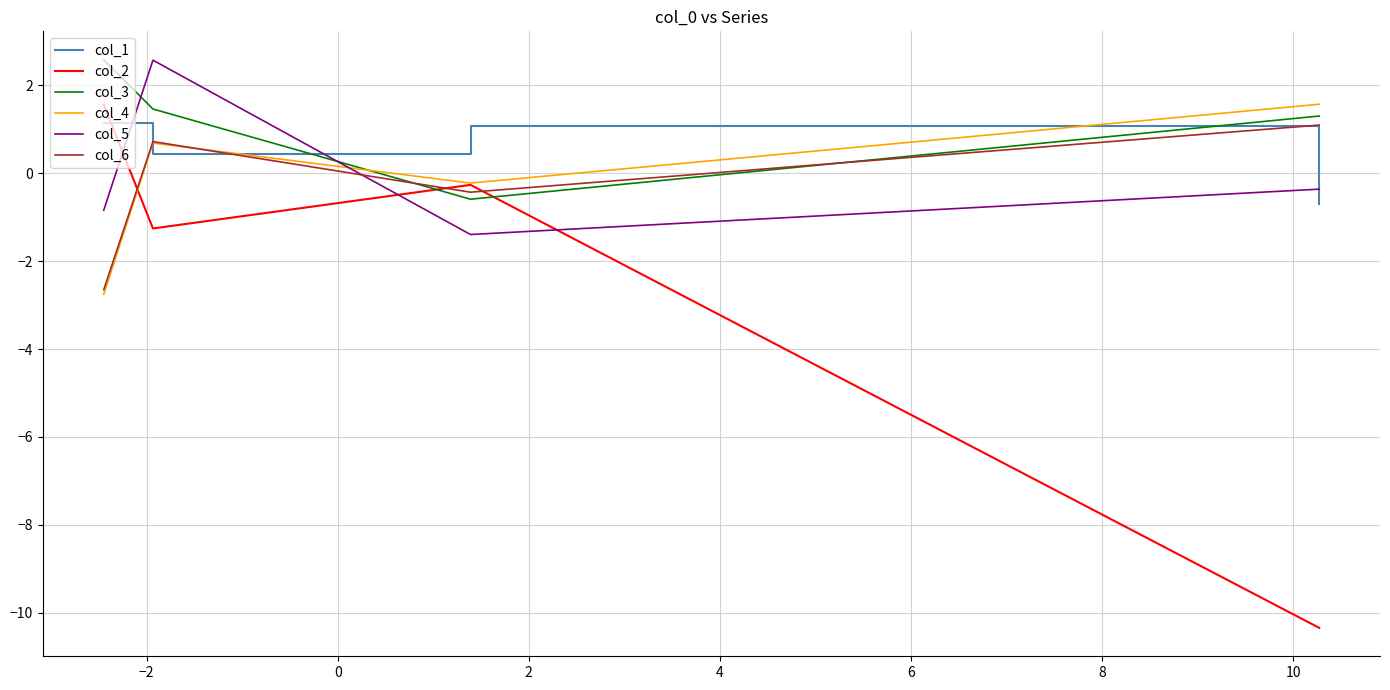

Which series has the largest total across all categories?

col_3